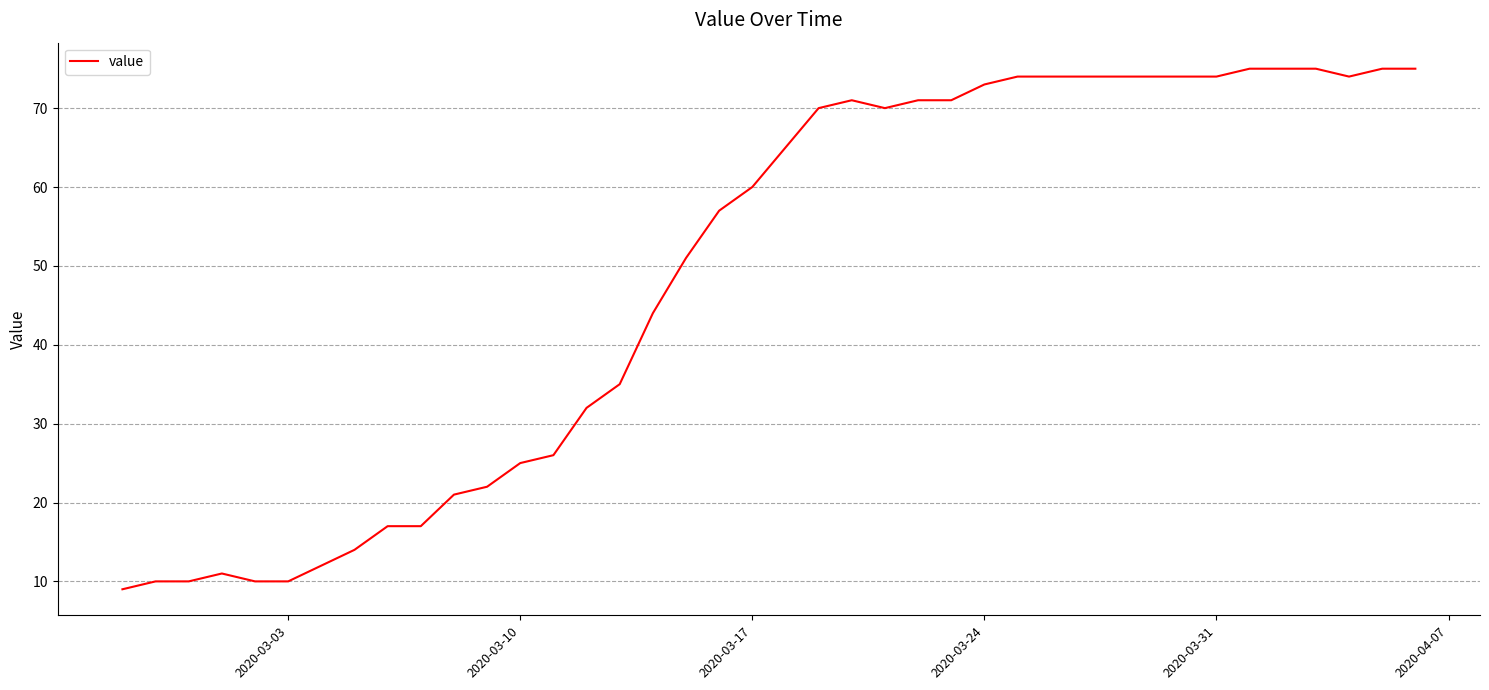

Reading right to left, what are all the values shown in this chart?

75	75	74	75	75	75	74	74	74	74	74	74	74	73	71	71	70	71	70	65	60	57	51	44	35	32	26	25	22	21	17	17	14	12	10	10	11	10	10	9